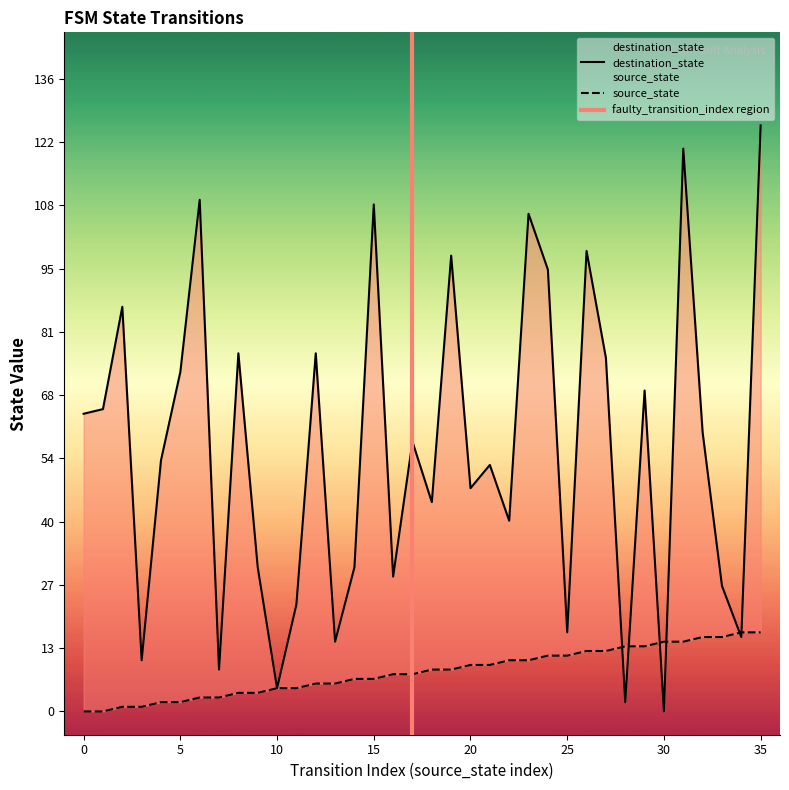

The value of destination_state at 33 is 27. True or false?

True